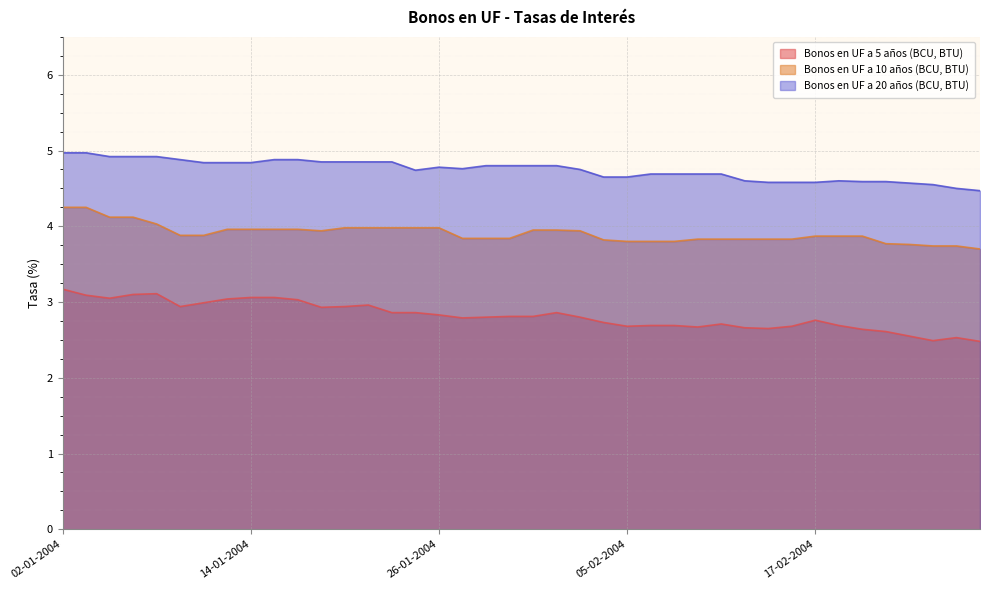

Is it true that Bonos en UF a 5 años (BCU, BTU) equals 2.6 at 19-02-2004?

True